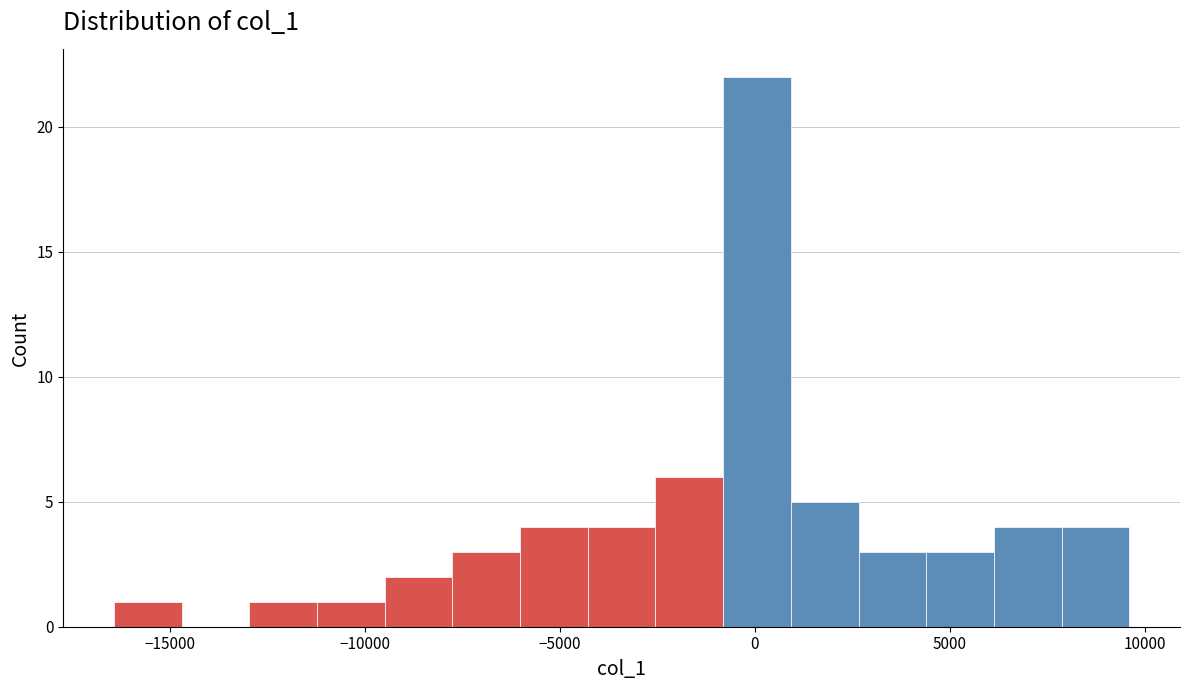

Around what value on the x-axis is the tallest bar? Give the approximate position of its centre, as read against the axis.

0